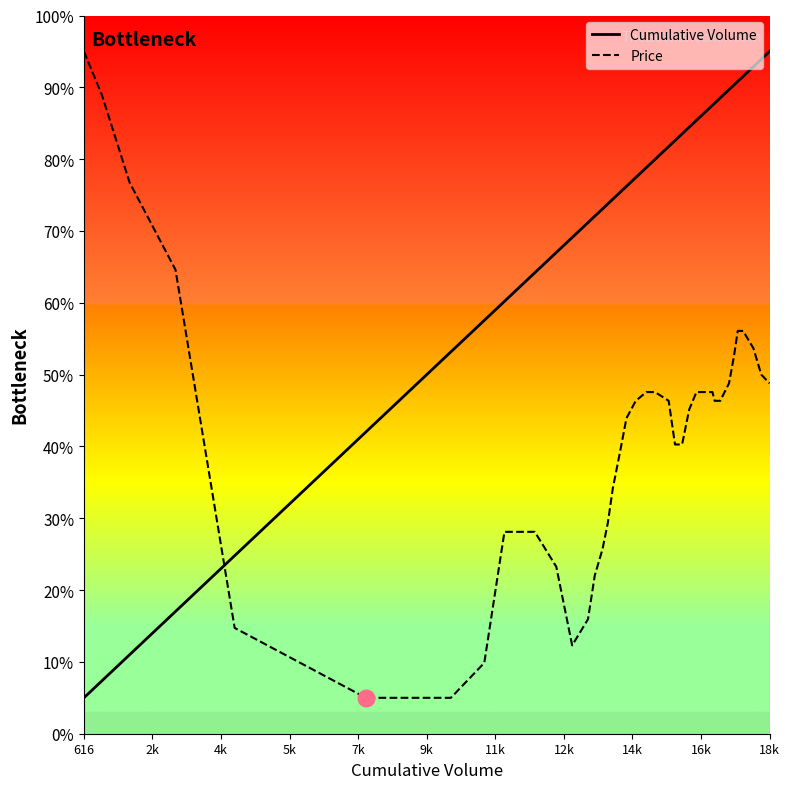

Which series has the largest total across all categories?

Cumulative Volume